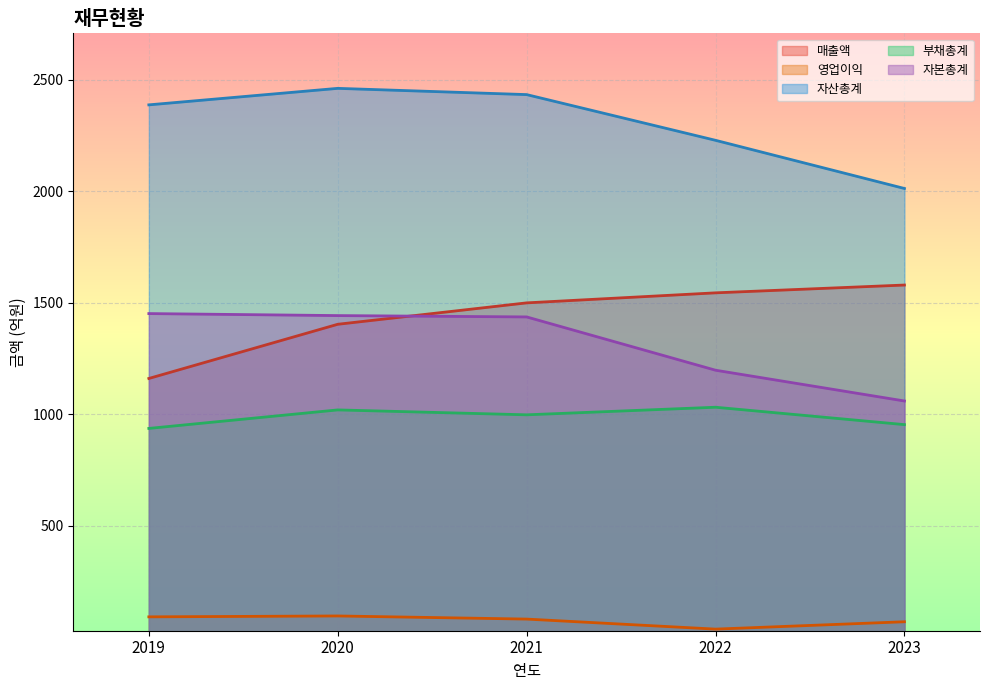

Which series has the largest range (max minus min)?

자산총계